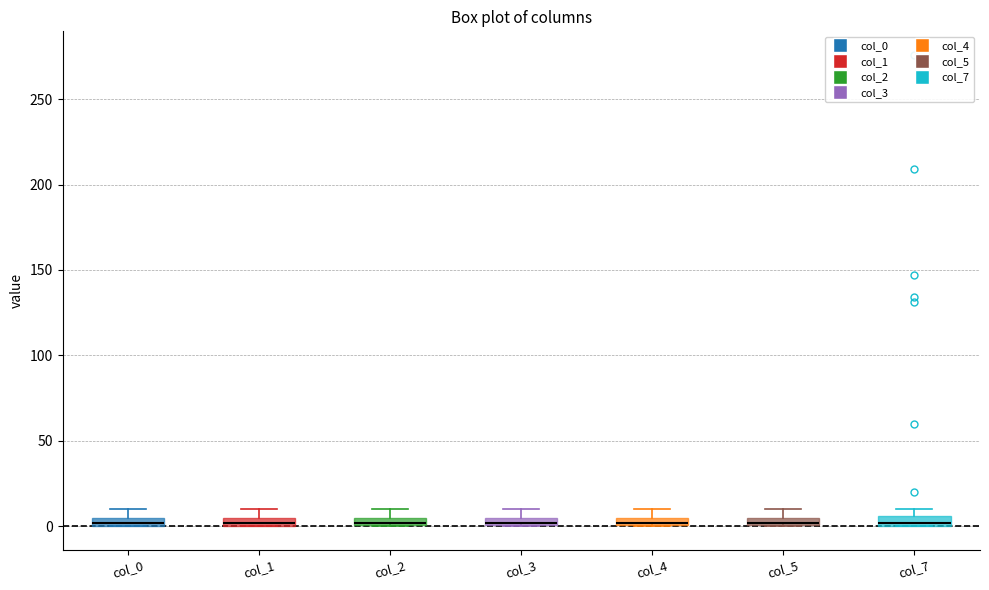

Where is the upper edge of the box for col_7 on the y-axis? The values are not printed on the chart, so give them approximately, as read against the axis.

5